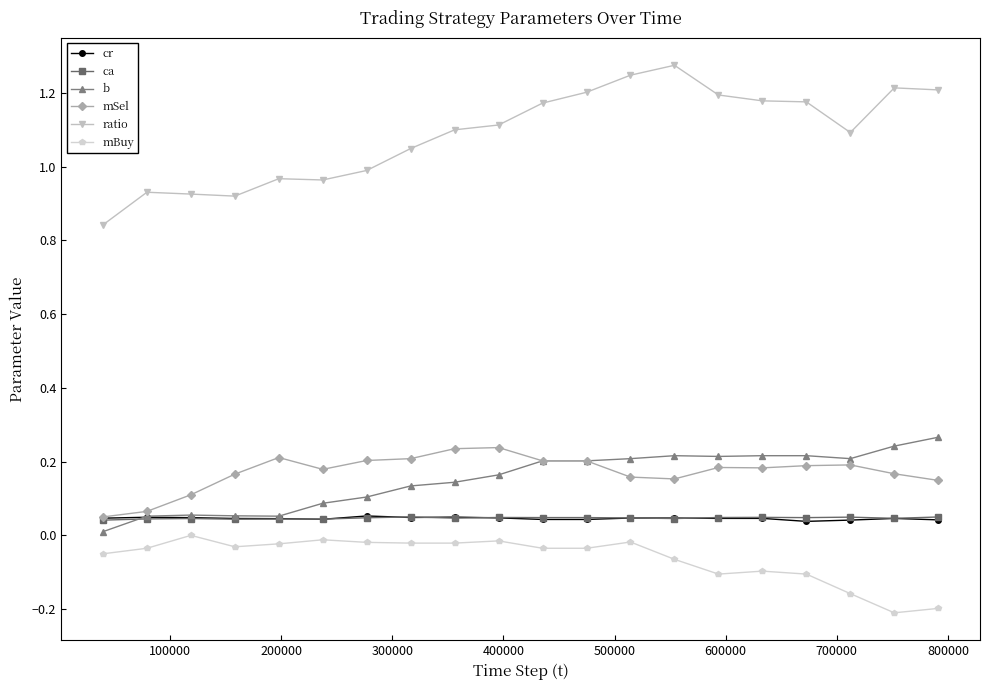

True or false: cr and ratio intersect in this chart.

False